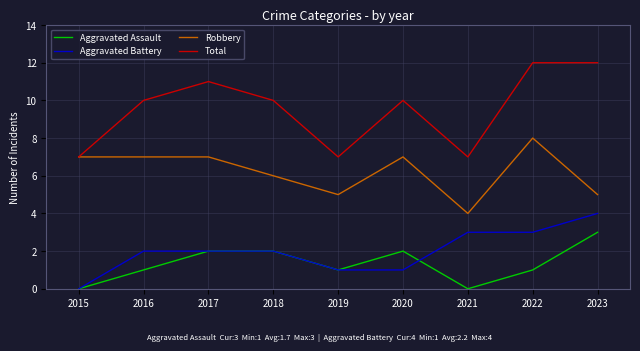

Reading left to right, what are all the values shown in this chart?

Aggravated Assault: 0	1	2	2	1	2	0	1	3
Aggravated Battery: 0	2	2	2	1	1	3	3	4
Robbery: 7	7	7	6	5	7	4	8	5
Total: 7	10	11	10	7	10	7	12	12